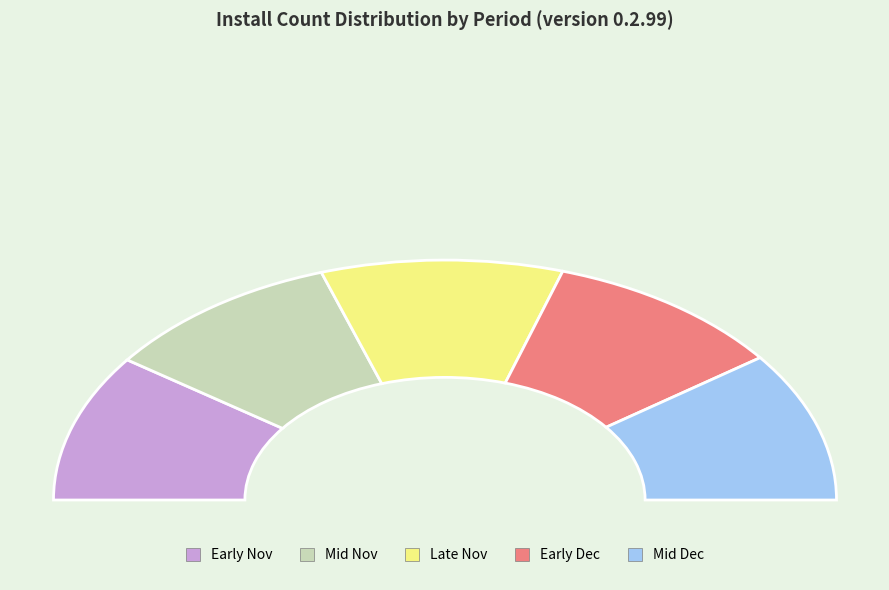

Is it true that 10 is 2% of the pie?

True